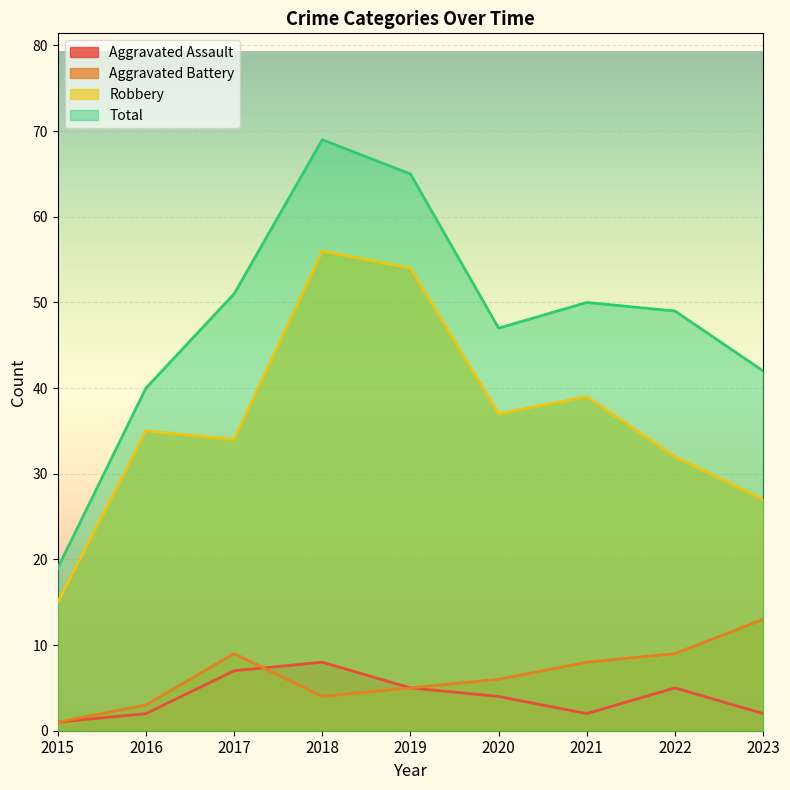

At how many categories does at least one series exceed 6?

9